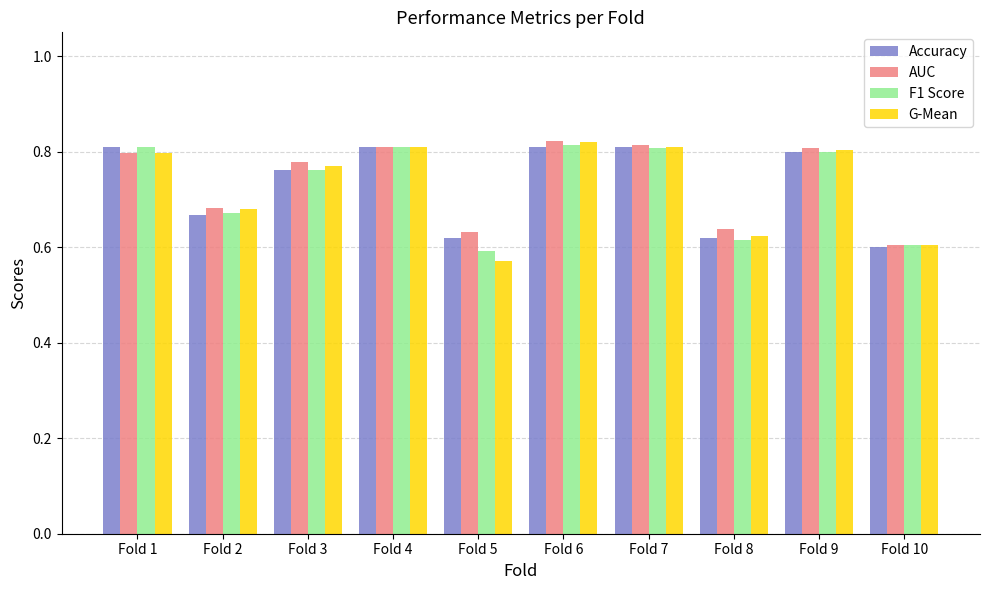

True or false: G-Mean has a value of 0.6 at Fold 8.

True